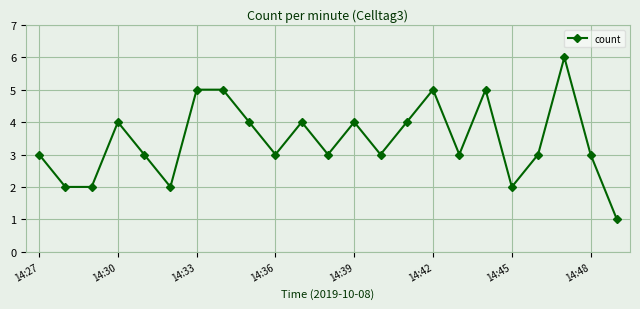

What is the difference between the maximum and minimum values?

5